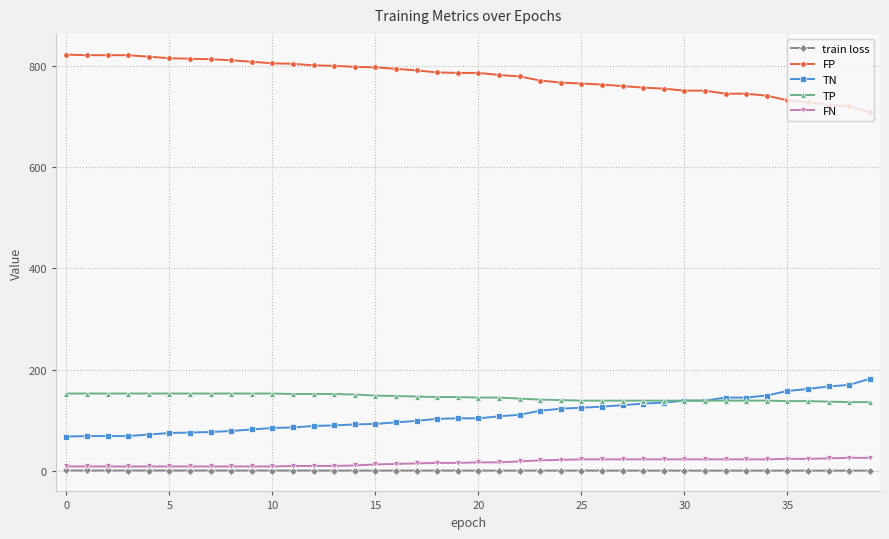

Which series has the largest total across all categories?

FP